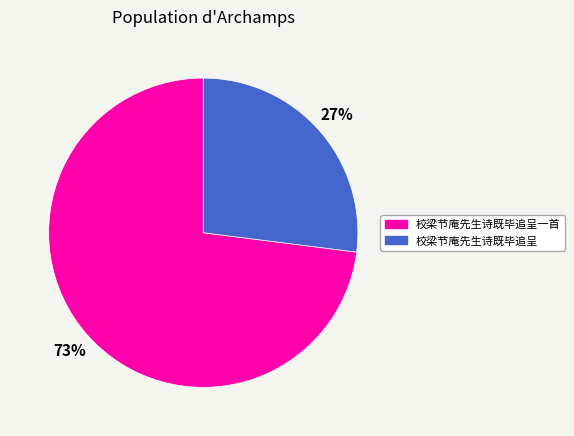

Is there any slice that represents more than half of the pie?

Yes